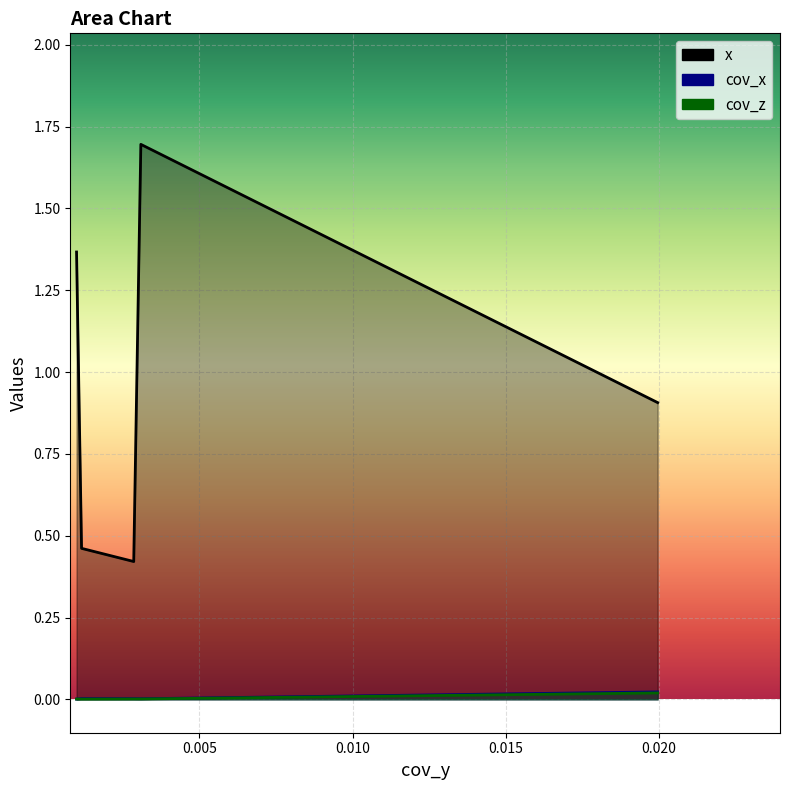

List the series in order of their peak value, highest first.

x, cov_x, cov_z